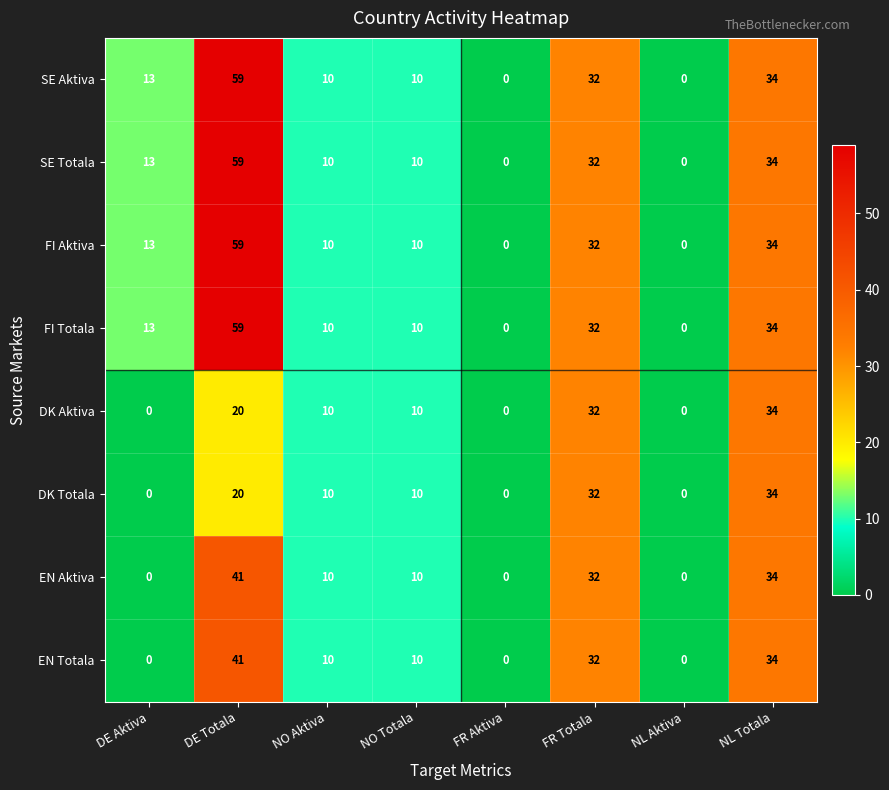

The value of EN Totala at DE Totala is 41. True or false?

True